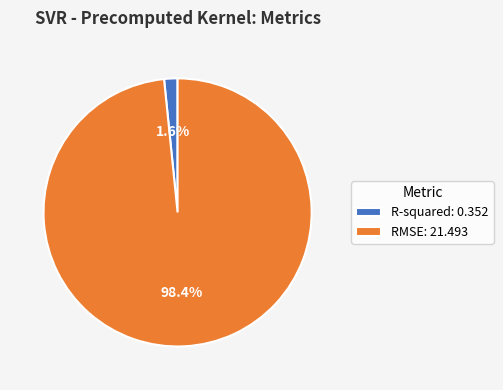

Do RMSE and R-squared together represent more than half of the pie?

Yes